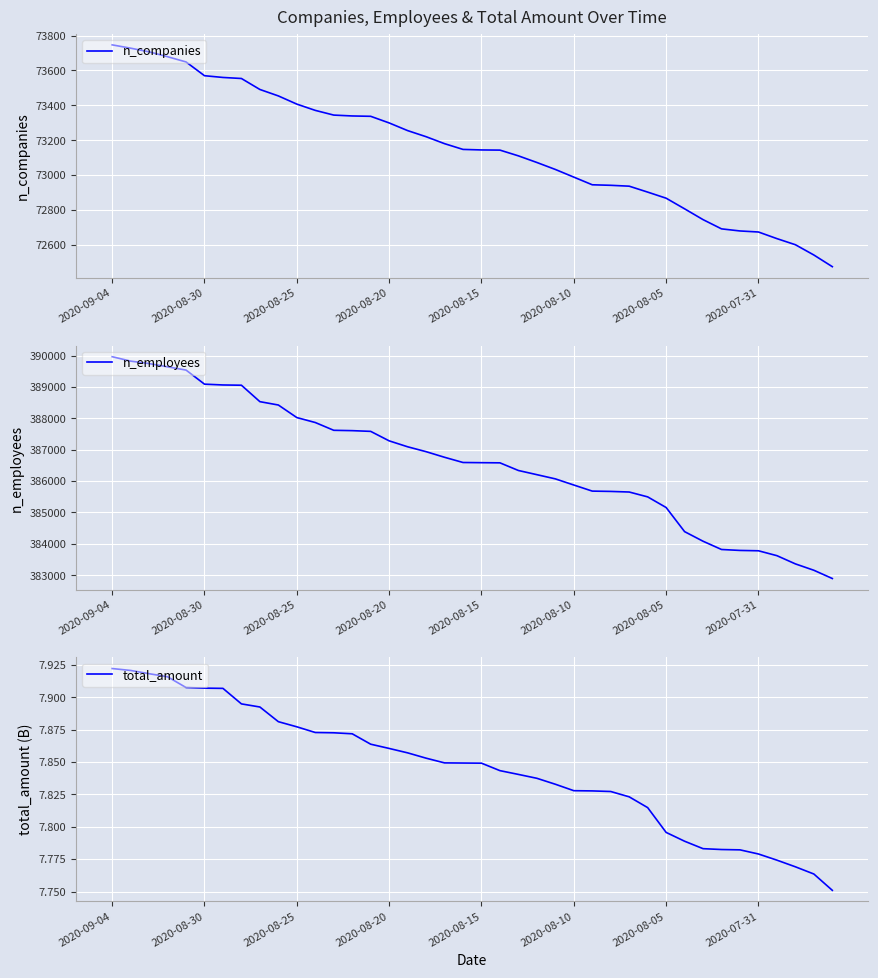

What are all the series names shown in the legend?

n_companies, n_employees, total_amount